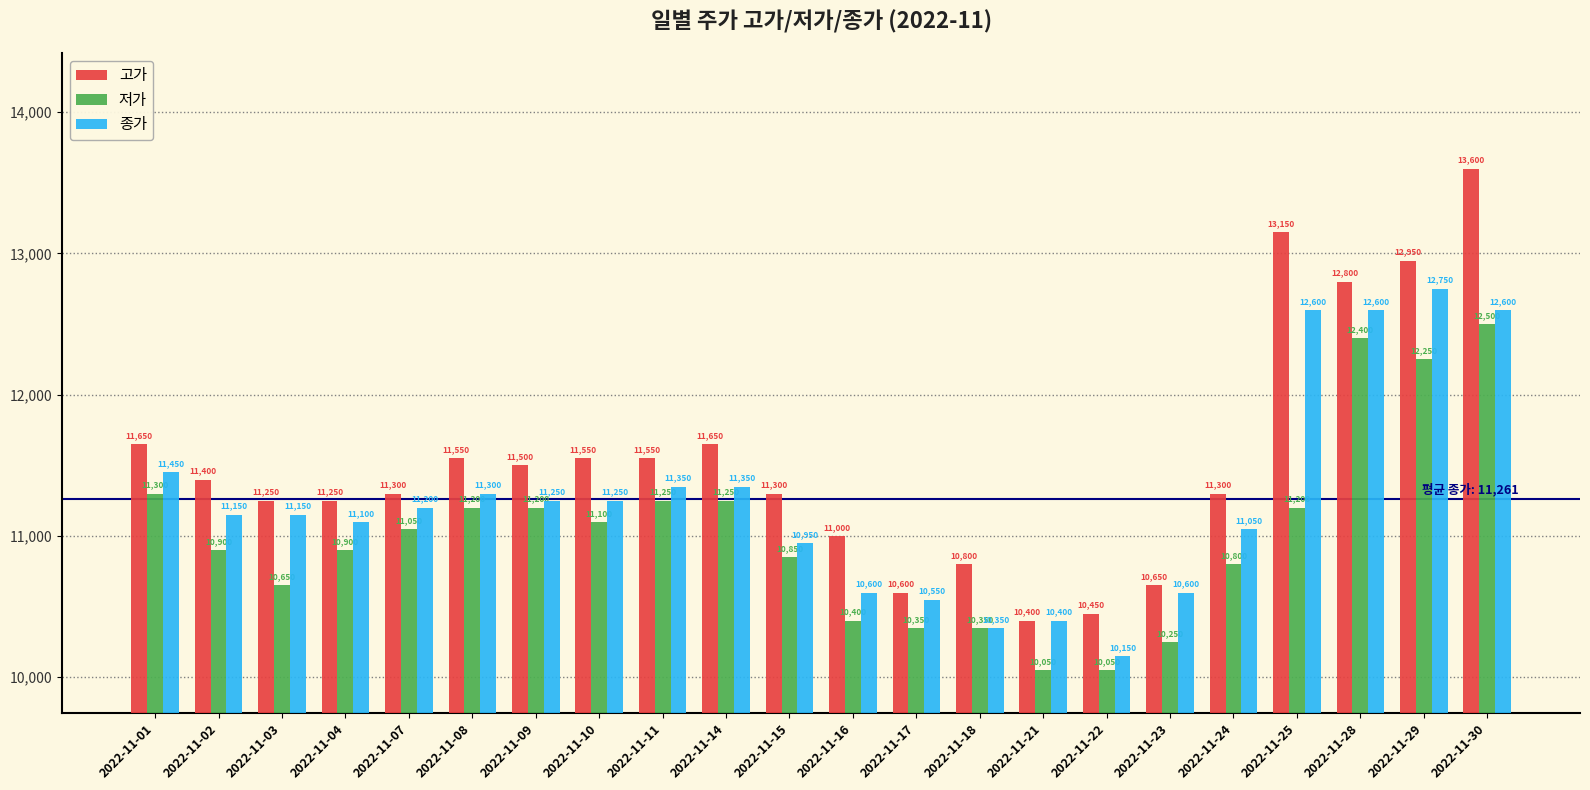

What is the difference between the maximum and minimum values in the 저가 series?

2450